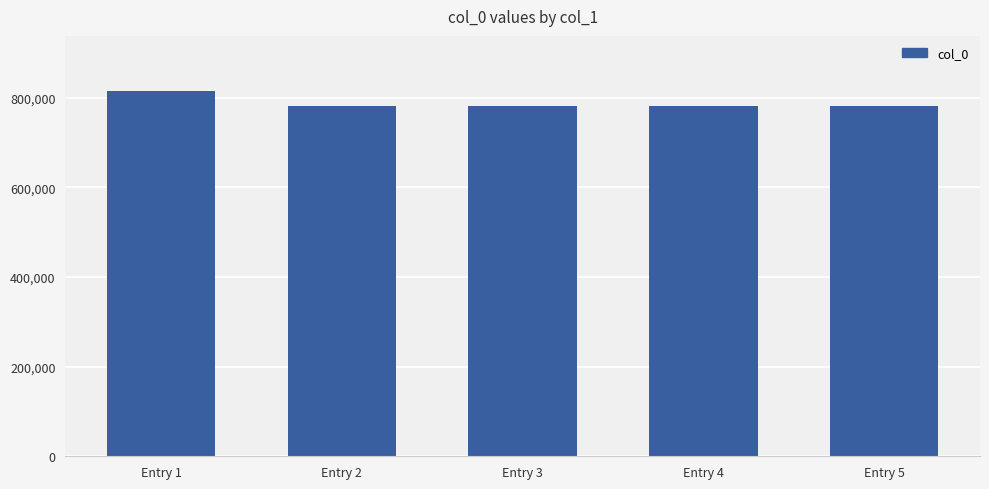

What is the value of the 5th bar from the left?

781269